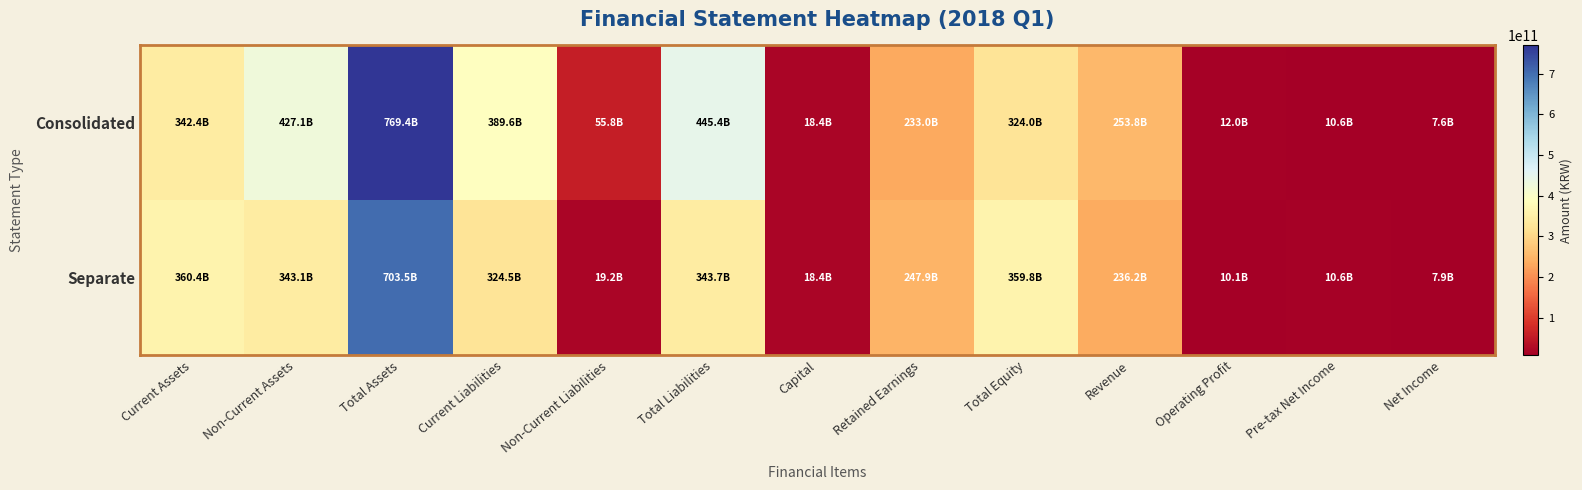

At how many categories does at least one series exceed 516454363447?

1